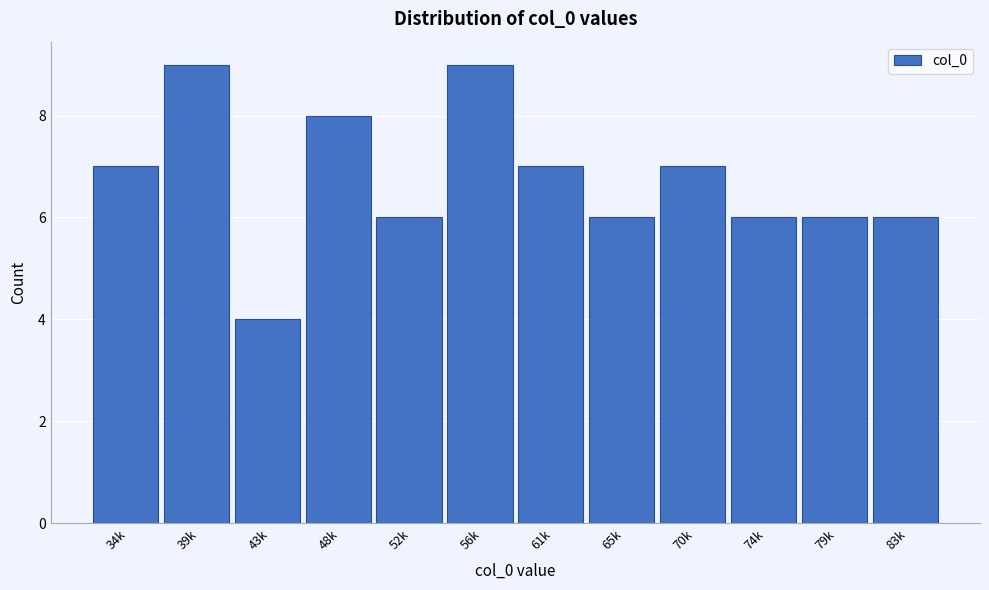

Reading left to right, list all the values displayed in this chart.

34k=7	39k=9	43k=4	48k=8	52k=6	56k=9	61k=7	65k=6	70k=7	74k=6	79k=6	83k=6